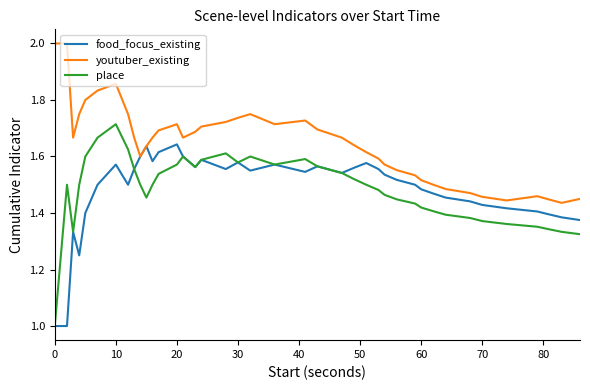

Which series has the largest range (max minus min)?

place